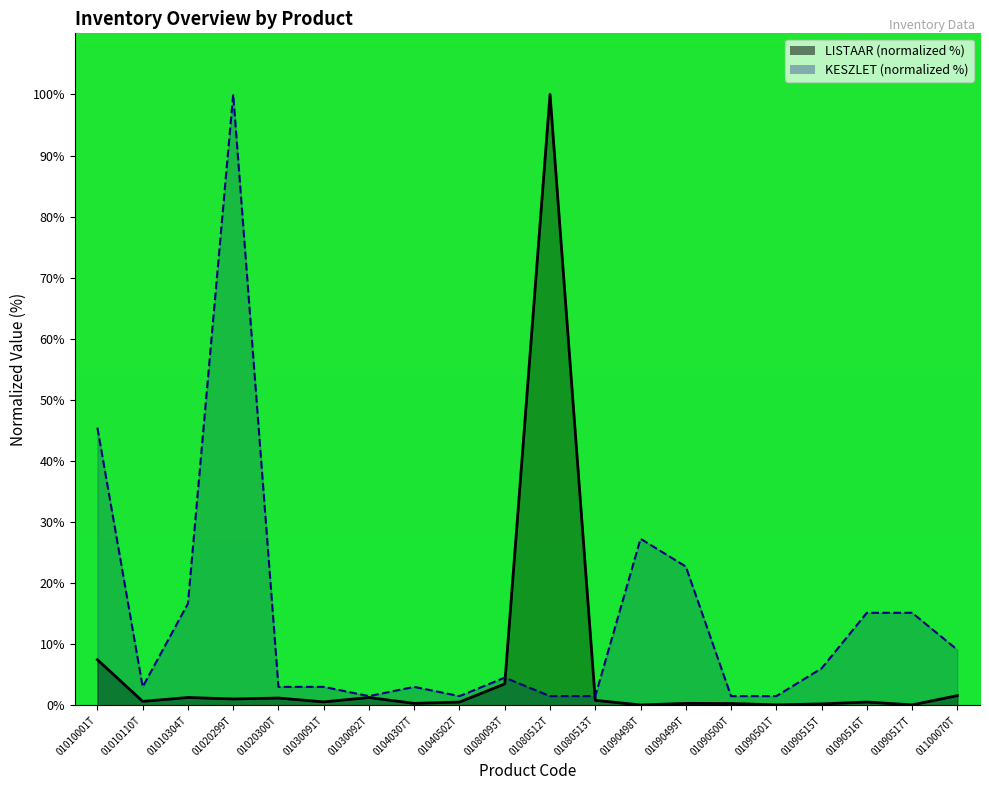

Where is the first local maximum for LISTAAR?

01010304T